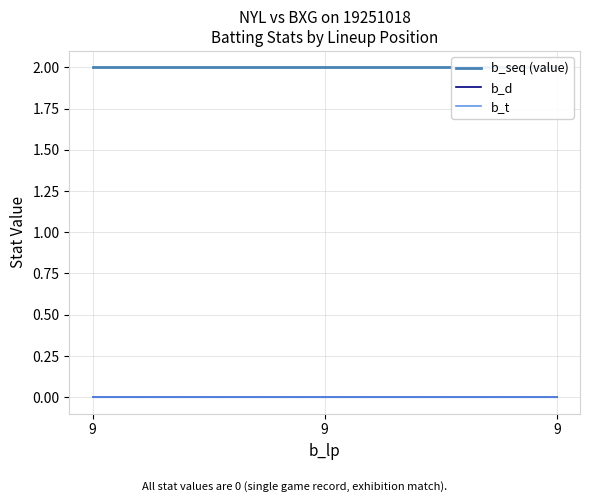

Reading left to right, list all the values displayed in this chart.

b_seq (value): 2	2	2
b_d: 0	0	0
b_t: 0	0	0